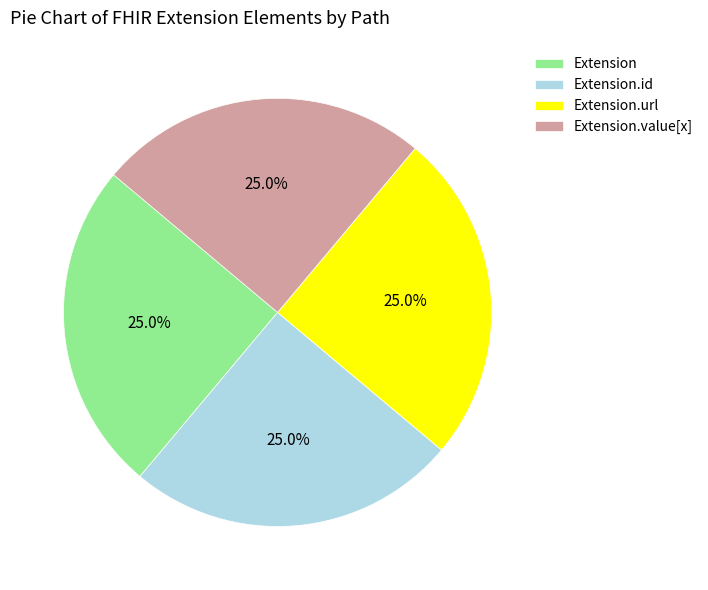

How many segments does this pie chart have?

4